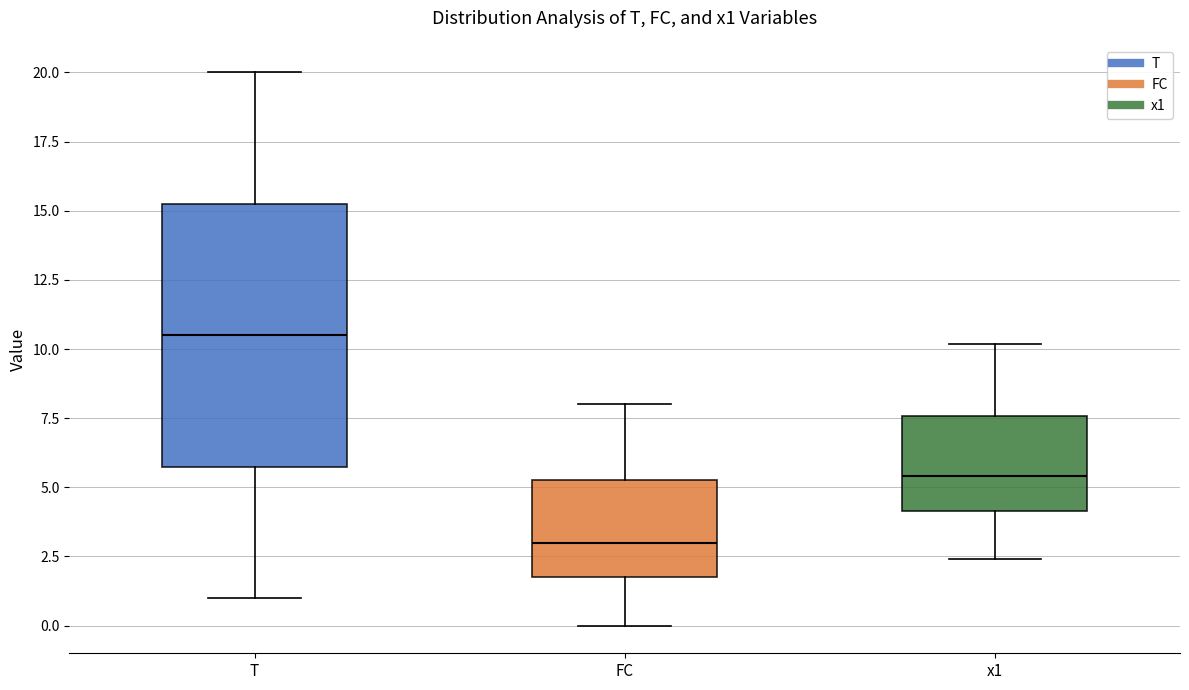

Where does the lower whisker of the box for x1 end on the y-axis? The values are not printed on the chart, so give them approximately, as read against the axis.

2.5